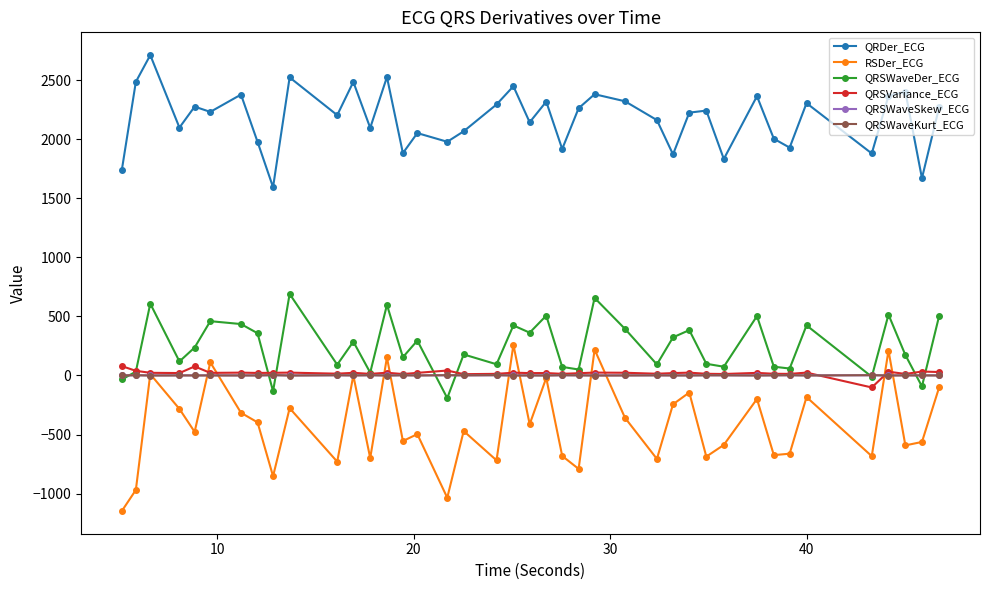

Which series has the widest spread of values?

RSDer_ECG